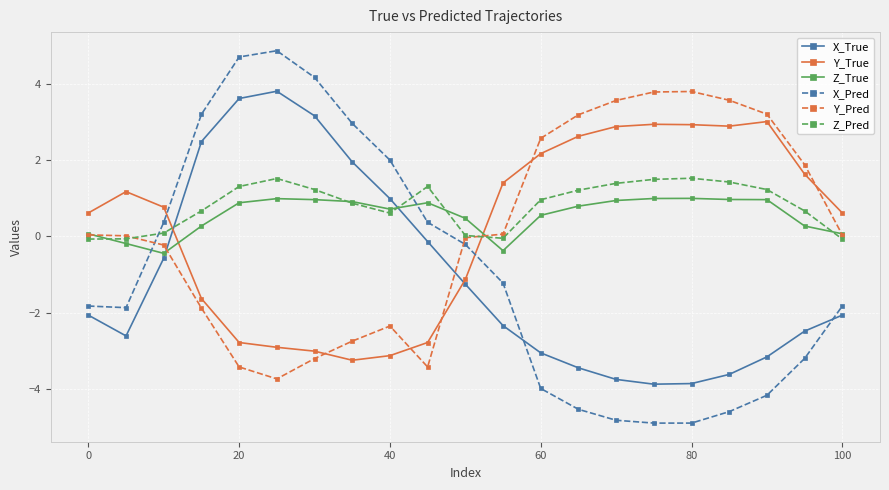

How many data points in Y_True are above 0?

13